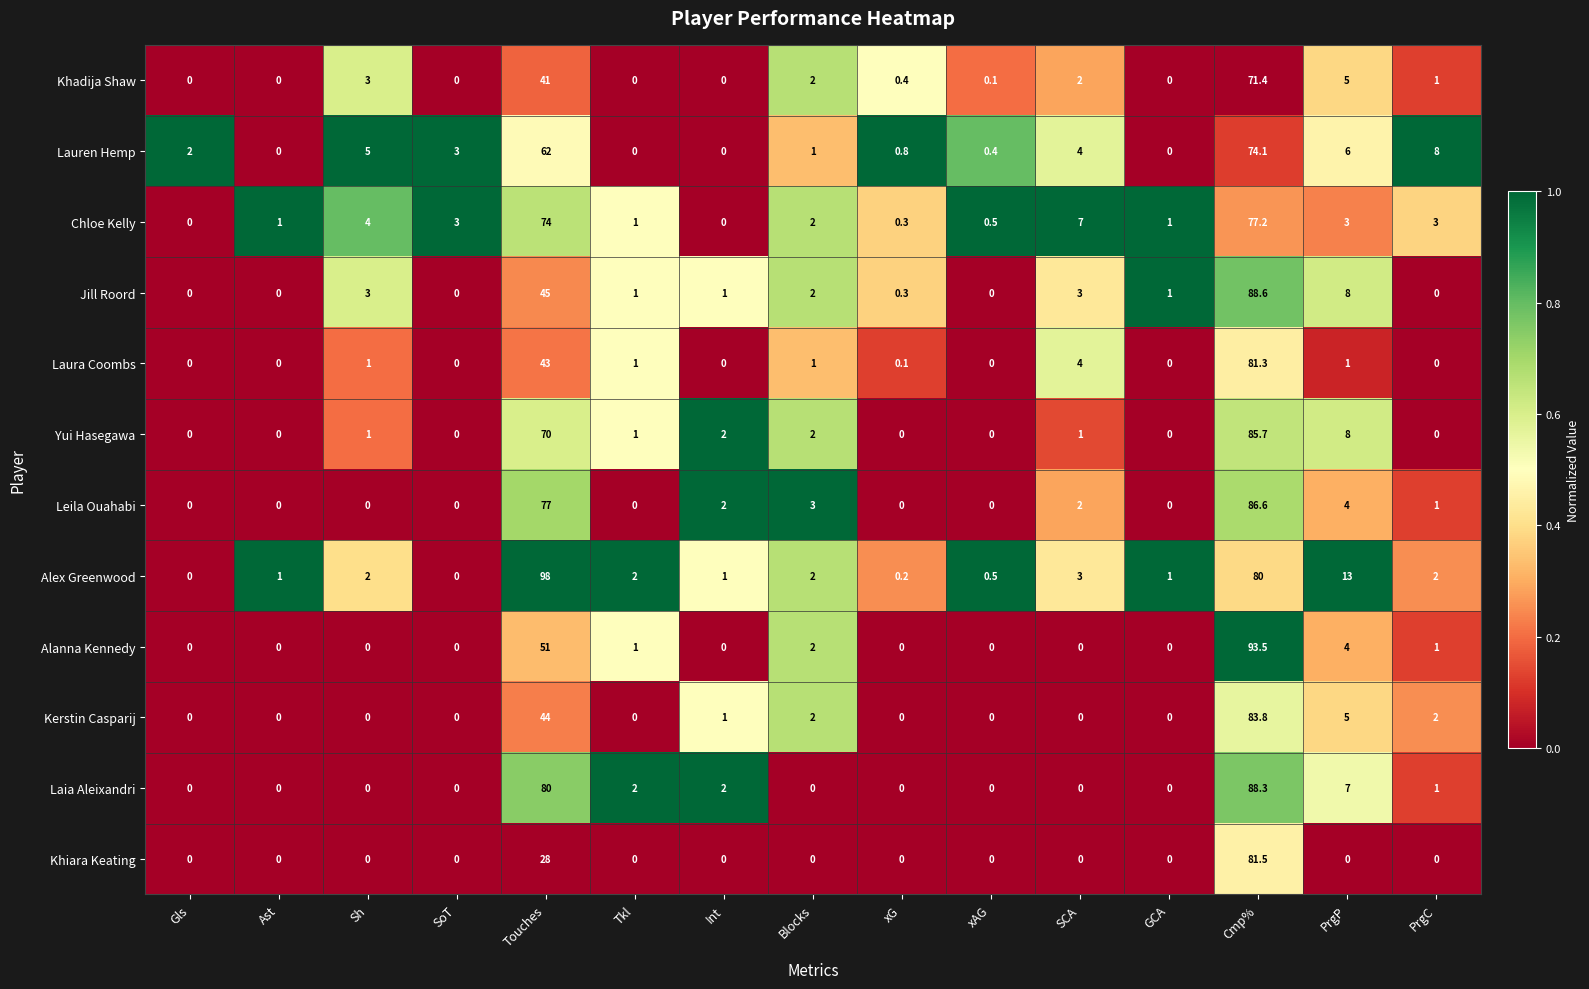

How many categories are shown in the chart?

15